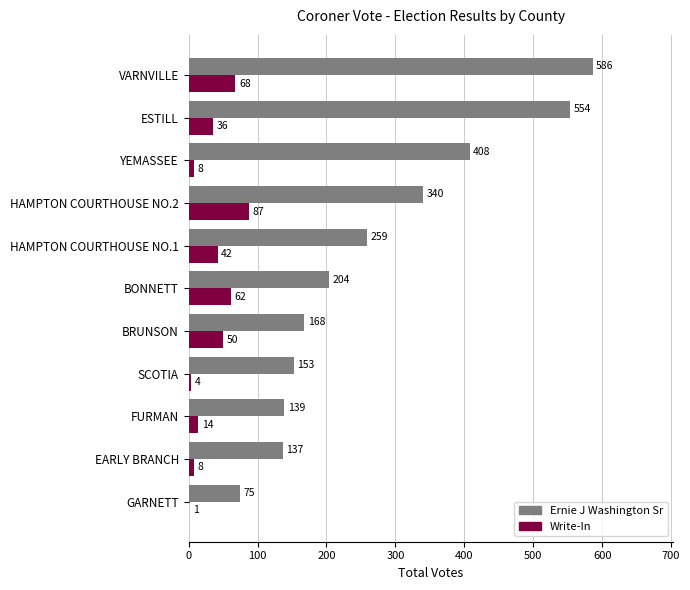

Which series has the largest total across all categories?

Ernie J Washington Sr